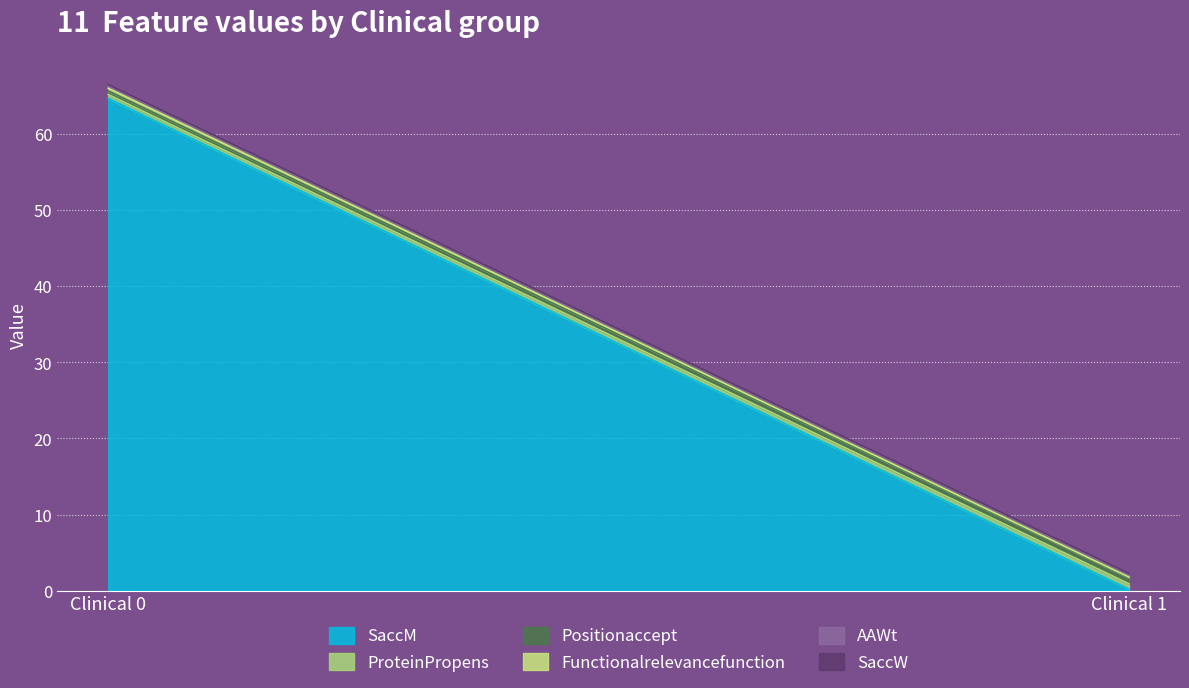

What is the difference between the highest and lowest values at 0?

64.7